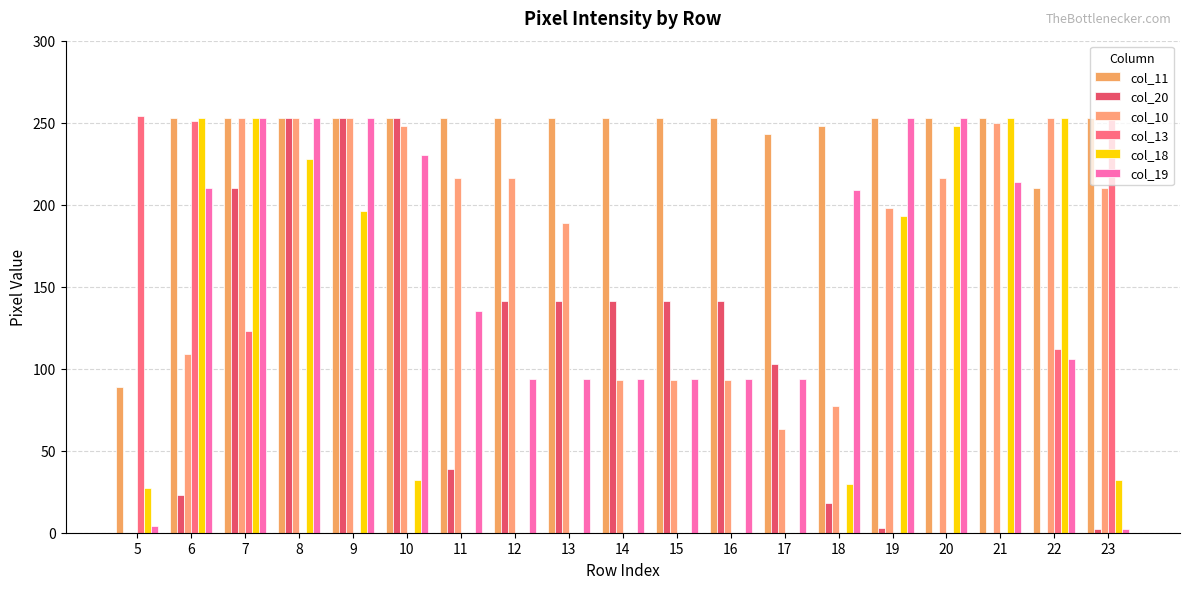

How many groups of bars are there?

19